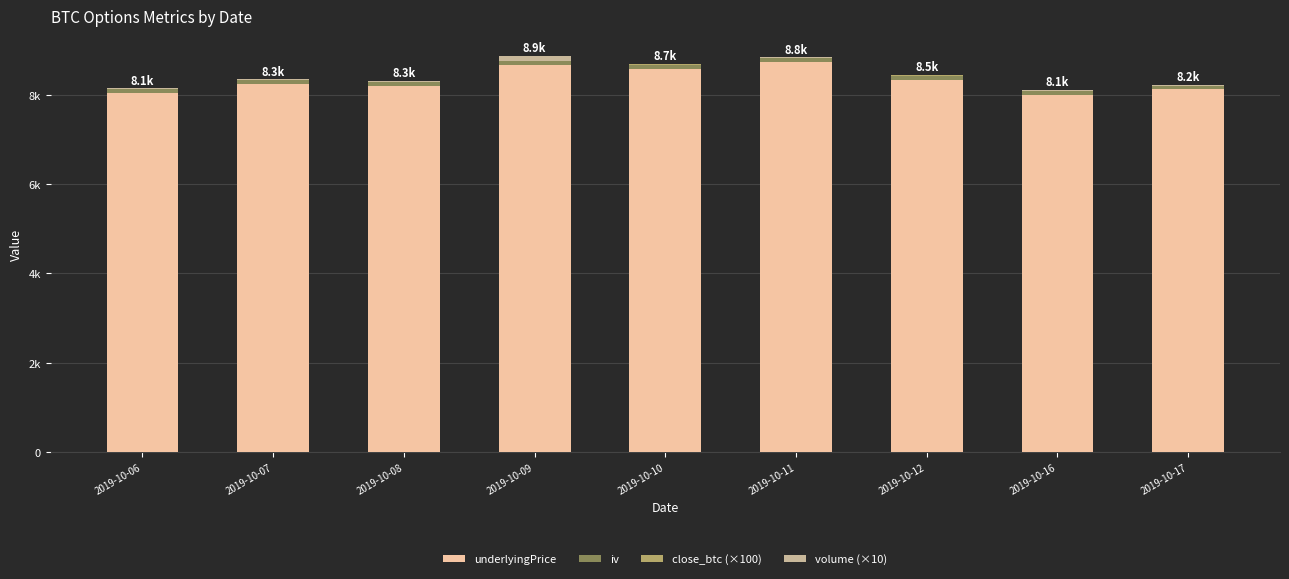

Are the bars horizontal?

No